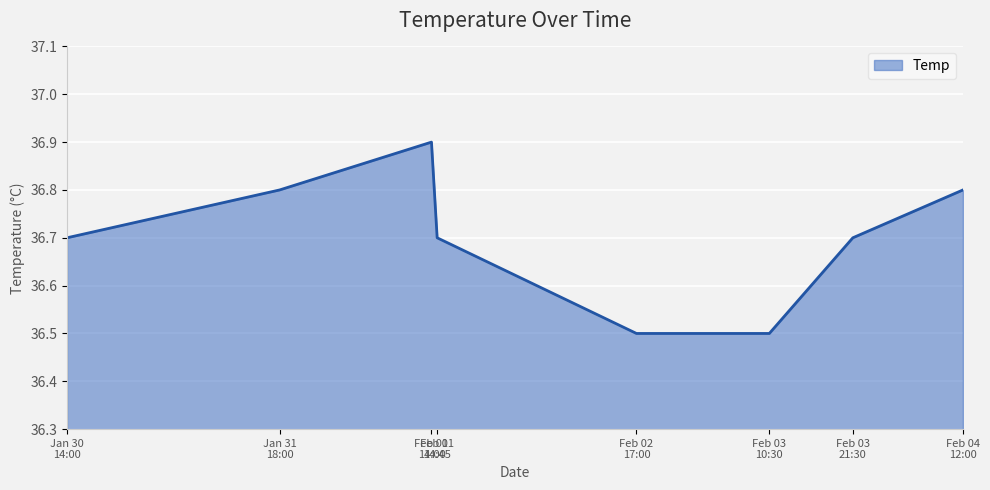

What is the difference between the maximum and minimum values?

0.4